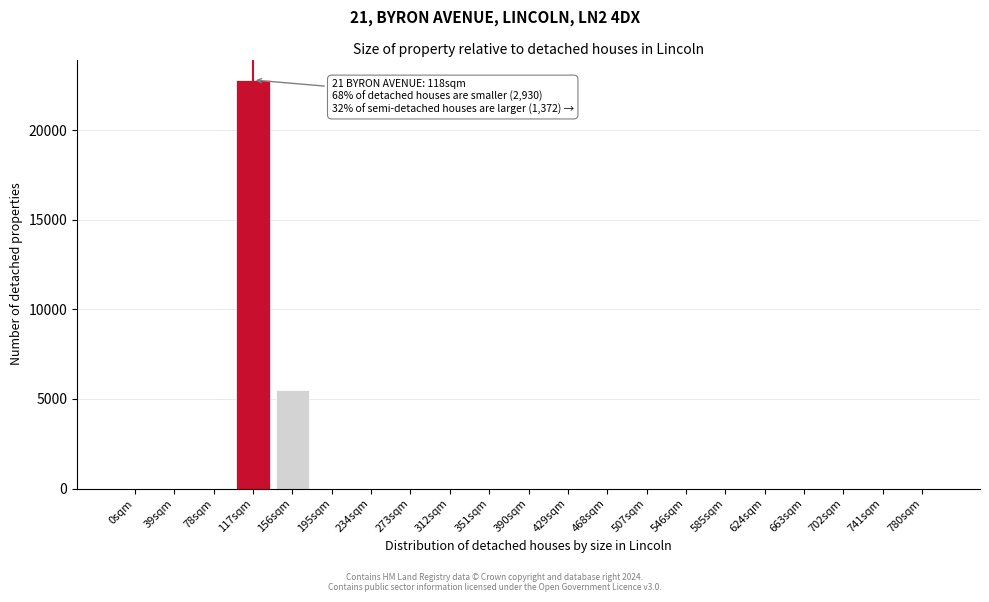

Reading left to right, what are all the values shown in this chart?

0sqm=0	39sqm=0	78sqm=0	117sqm=22806	156sqm=5487	195sqm=0	234sqm=0	273sqm=0	312sqm=0	351sqm=0	390sqm=0	429sqm=0	468sqm=0	507sqm=0	546sqm=0	585sqm=0	624sqm=0	663sqm=0	702sqm=0	741sqm=0	780sqm=0